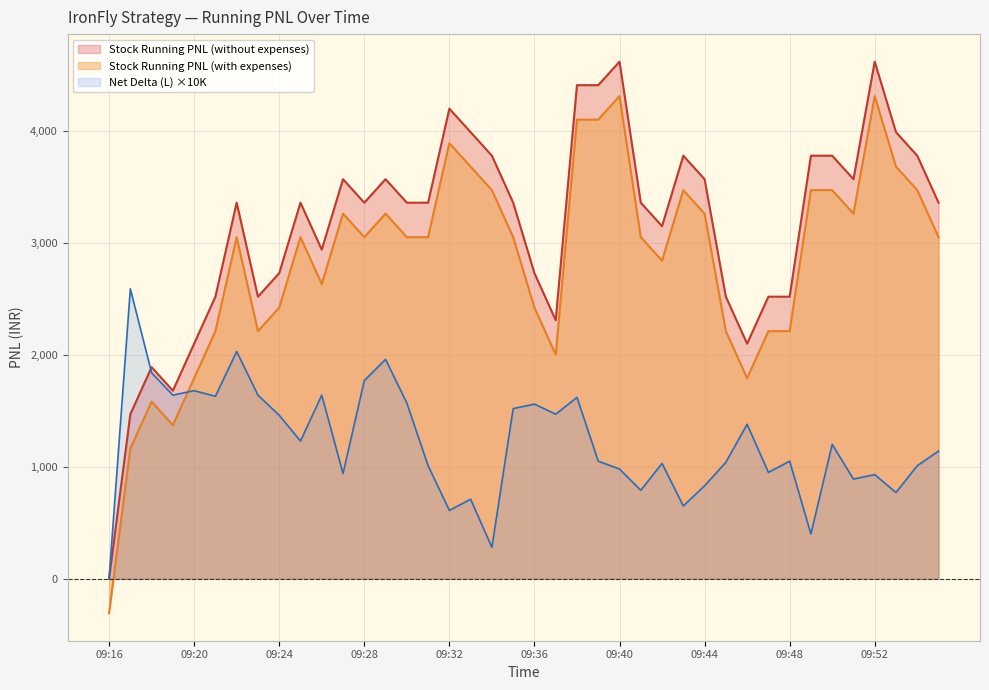

At which label does the data first exceed 3360?

09:27